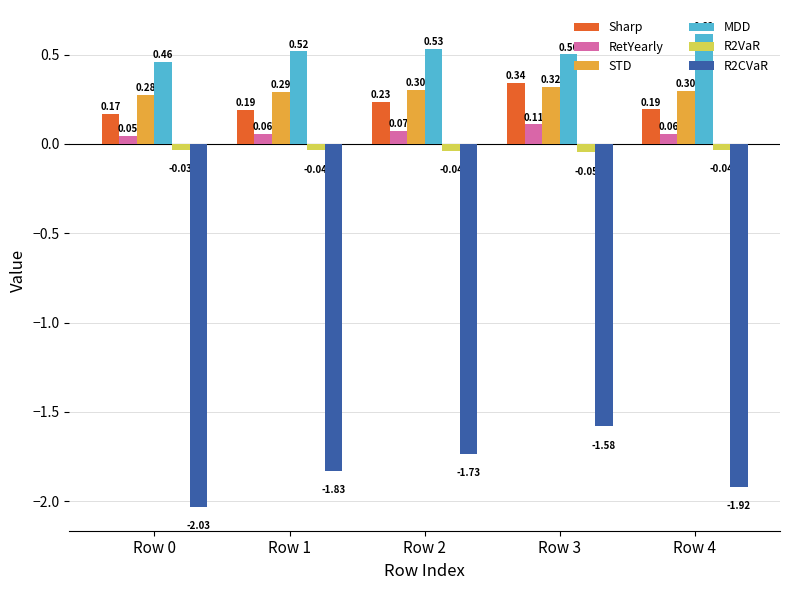

What is the difference between the highest and lowest values at Row 3?

2.1